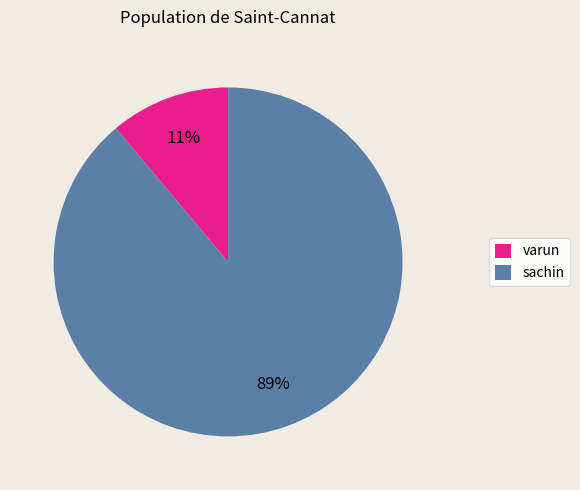

To the nearest percent, what is the difference between the largest and smallest slice percentages?

78%